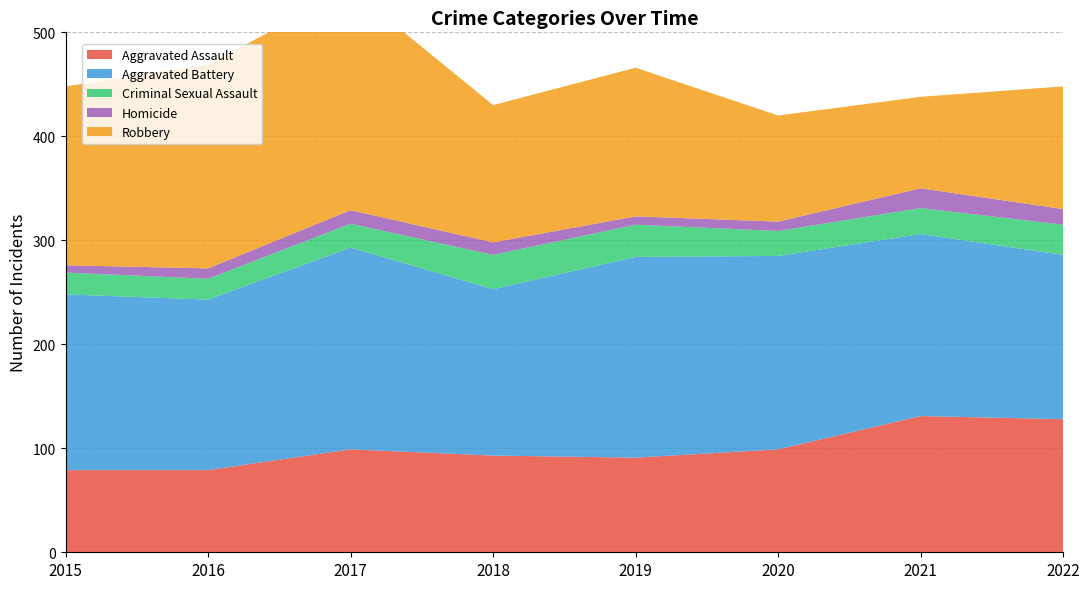

Reading right to left, what are all the values shown in this chart?

Aggravated Assault: 2022=128	2021=131	2020=99	2019=91	2018=93	2017=99	2016=79	2015=79
Aggravated Battery: 2022=158	2021=175	2020=186	2019=193	2018=160	2017=194	2016=164	2015=169
Criminal Sexual Assault: 2022=29	2021=25	2020=24	2019=31	2018=33	2017=23	2016=20	2015=21
Homicide: 2022=15	2021=19	2020=9	2019=8	2018=12	2017=13	2016=10	2015=7
Robbery: 2022=118	2021=88	2020=102	2019=143	2018=132	2017=213	2016=196	2015=172